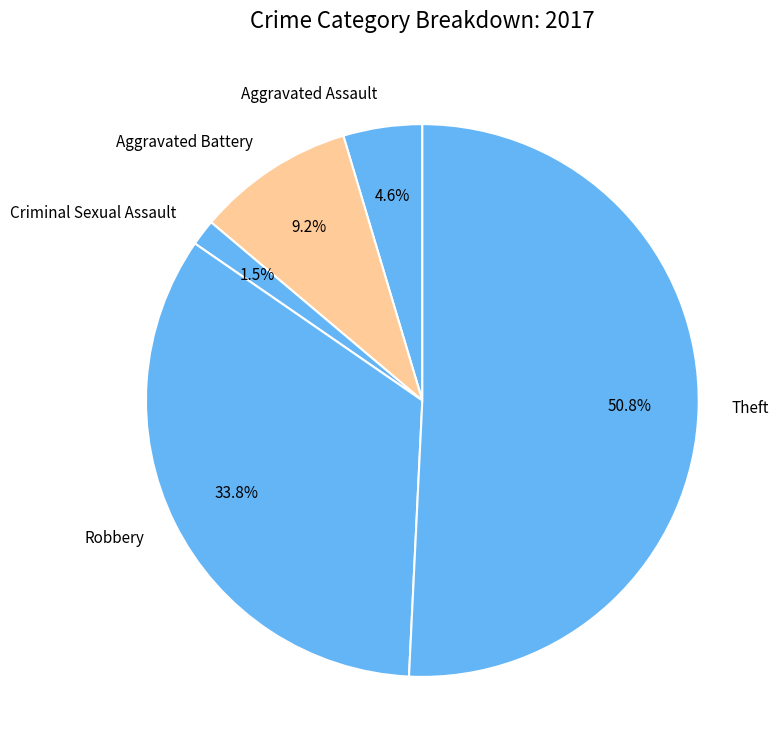

What percentage is NOT represented by Criminal Sexual Assault?

98.5%